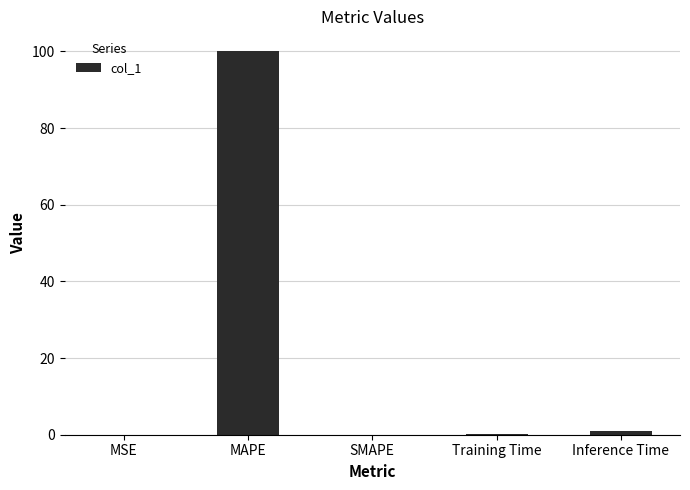

What value does the data have at Inference Time?

1.0